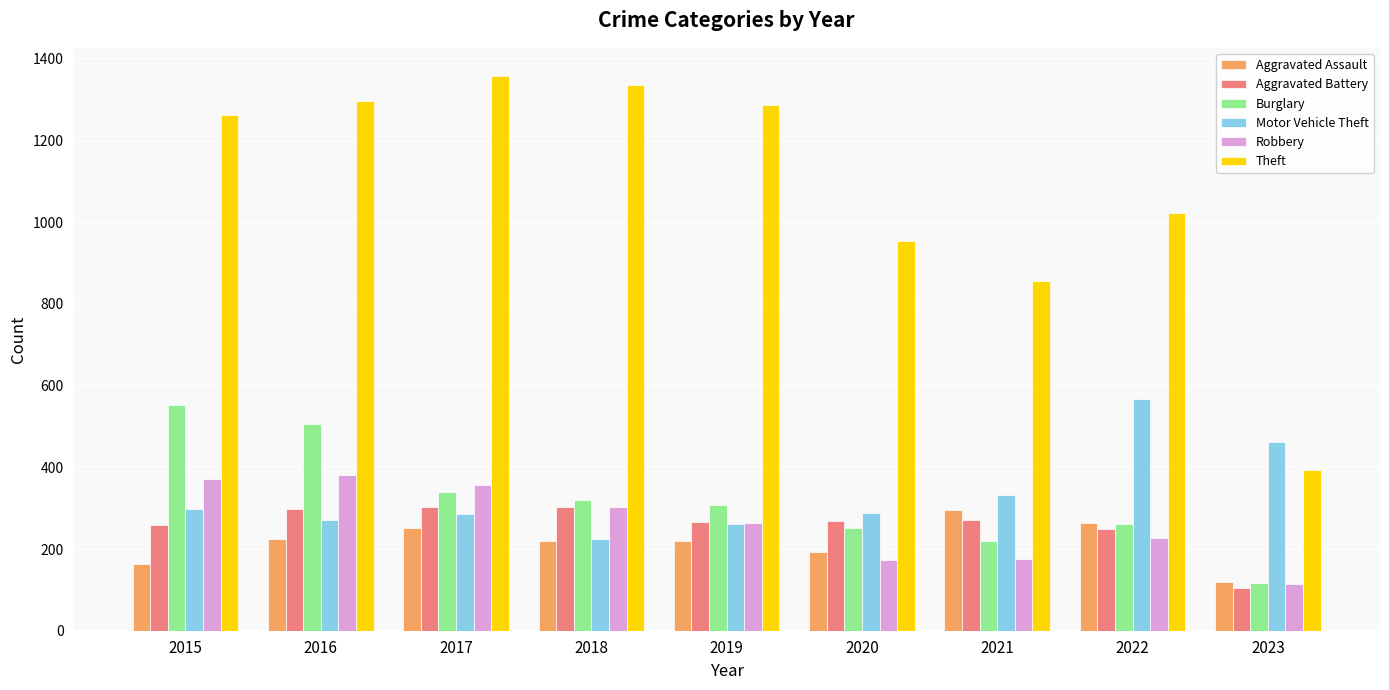

Is it true that Motor Vehicle Theft equals 139 at 2017?

False